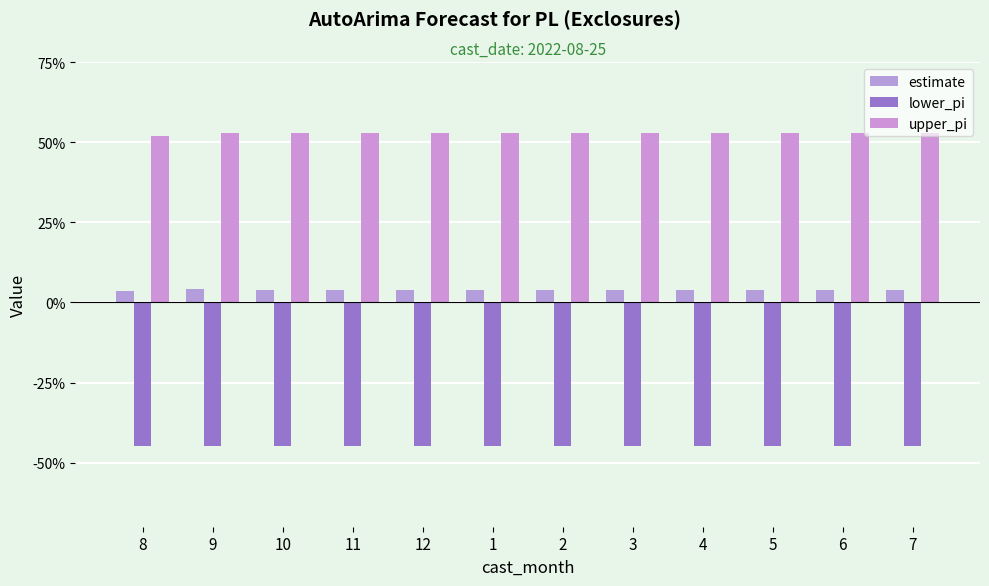

What is the label of the 3rd bar from the right?

5